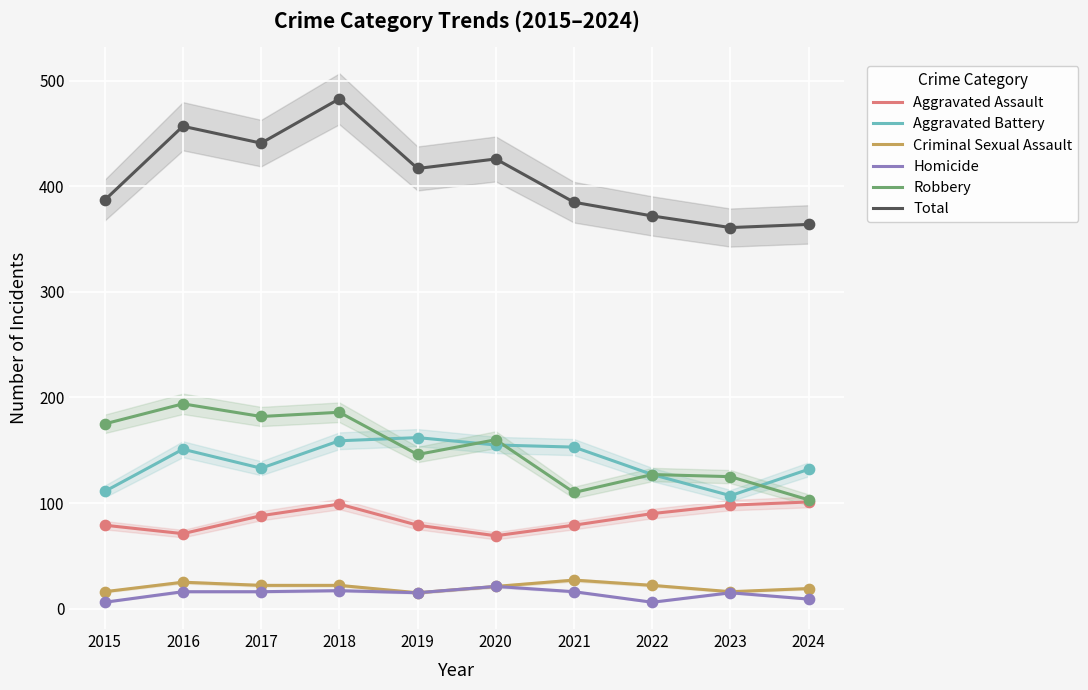

Is the value of Criminal Sexual Assault at 2022 greater than the value of Robbery at 2018?

No